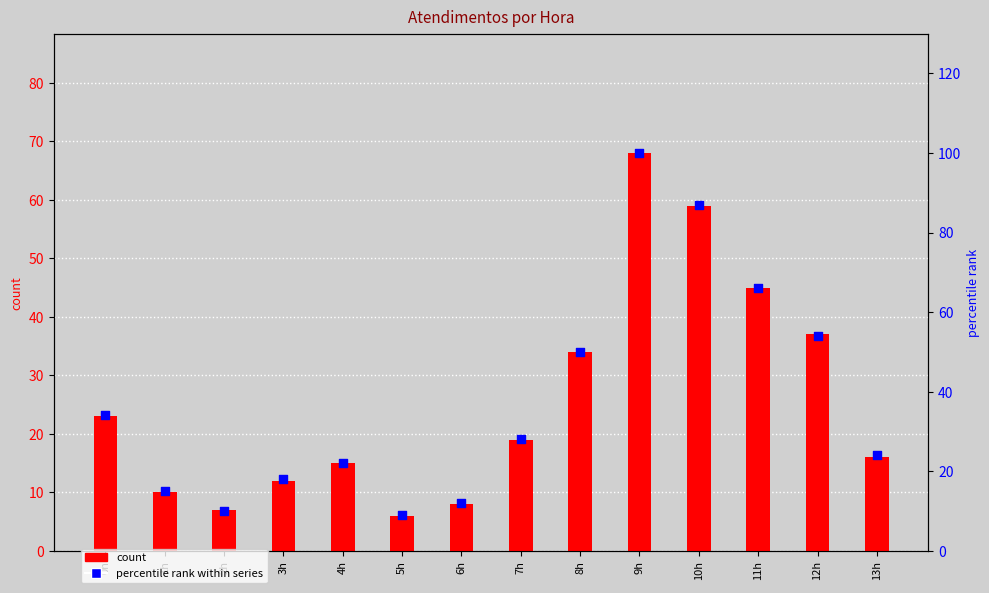

What is the total value across all series at 7h?

47